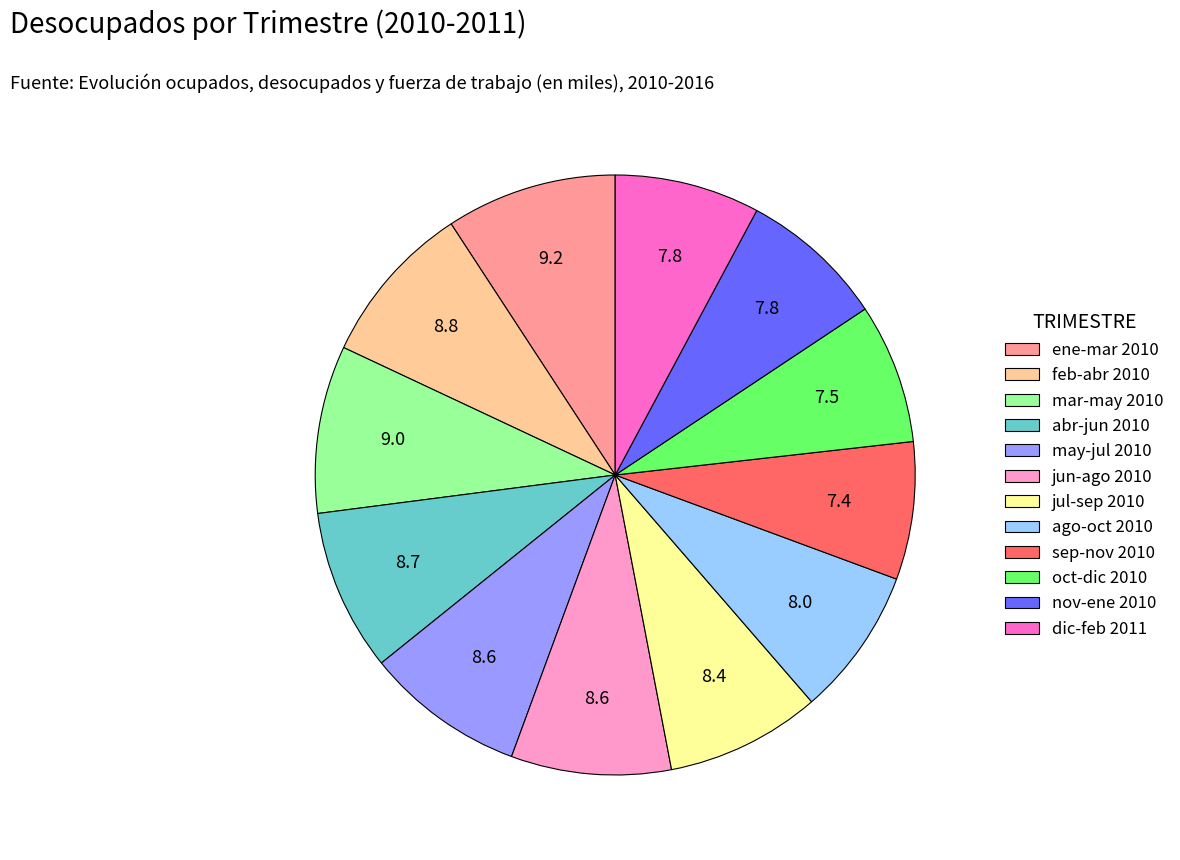

What is the ratio of the value at ene-mar 2010 to the value at dic-feb 2011?

1.2